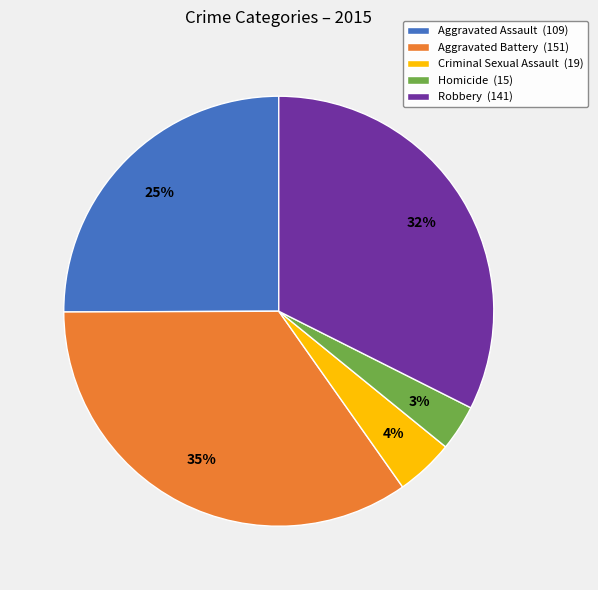

Does any single category account for the majority?

No